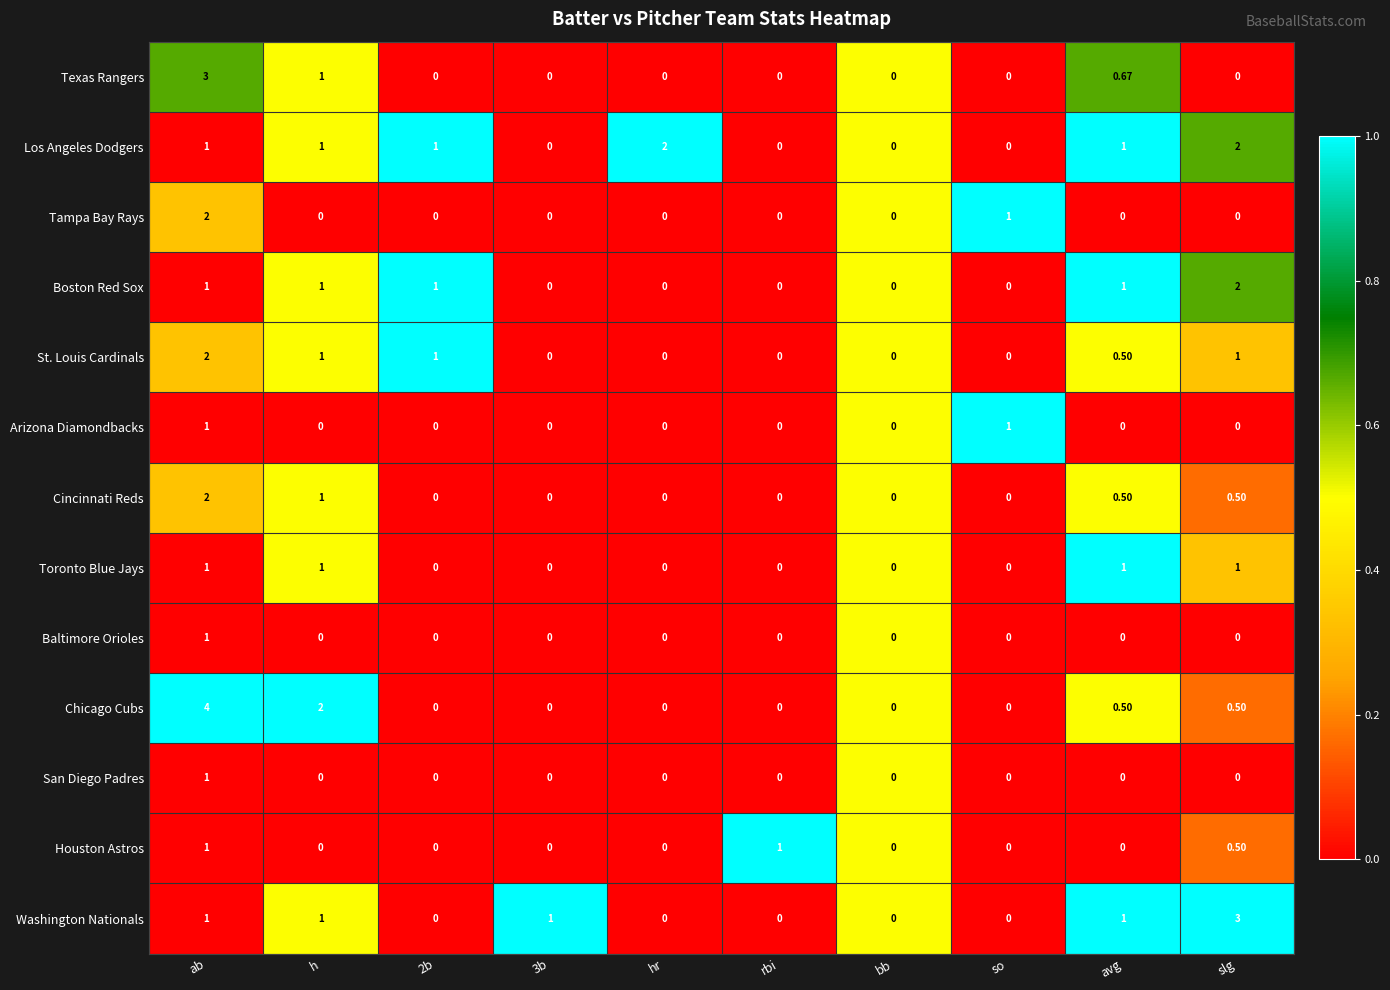

Which series has the largest total across all categories?

Los Angeles Dodgers